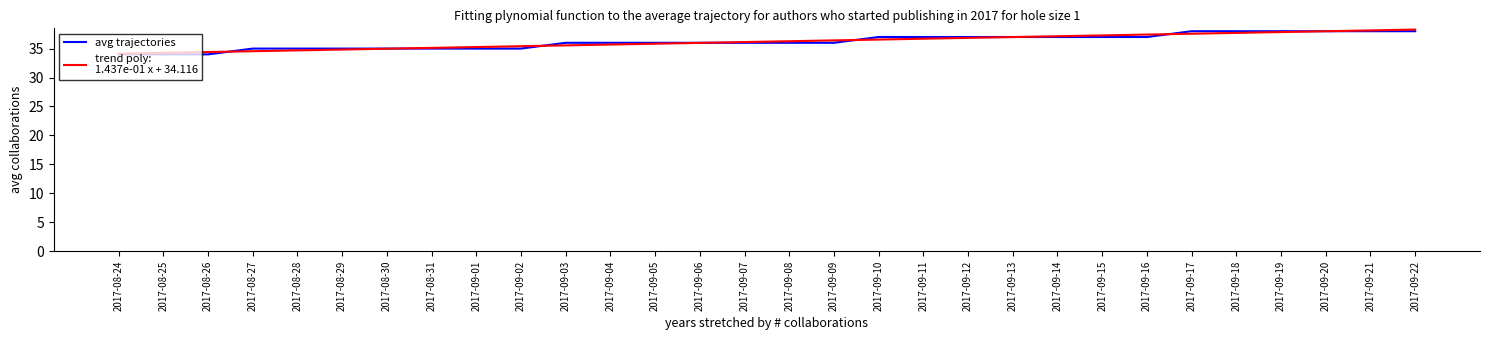

What is the minimum value shown in the chart?

34.0